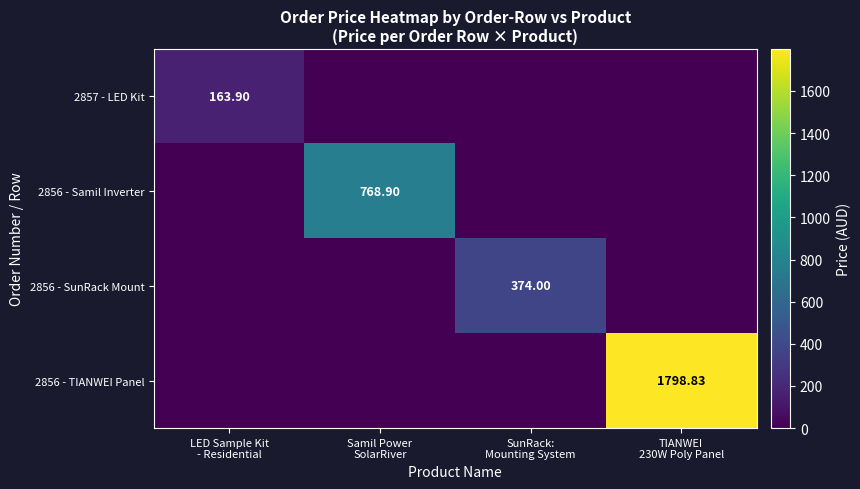

How many values in 2856 - Samil Inverter are above zero?

1